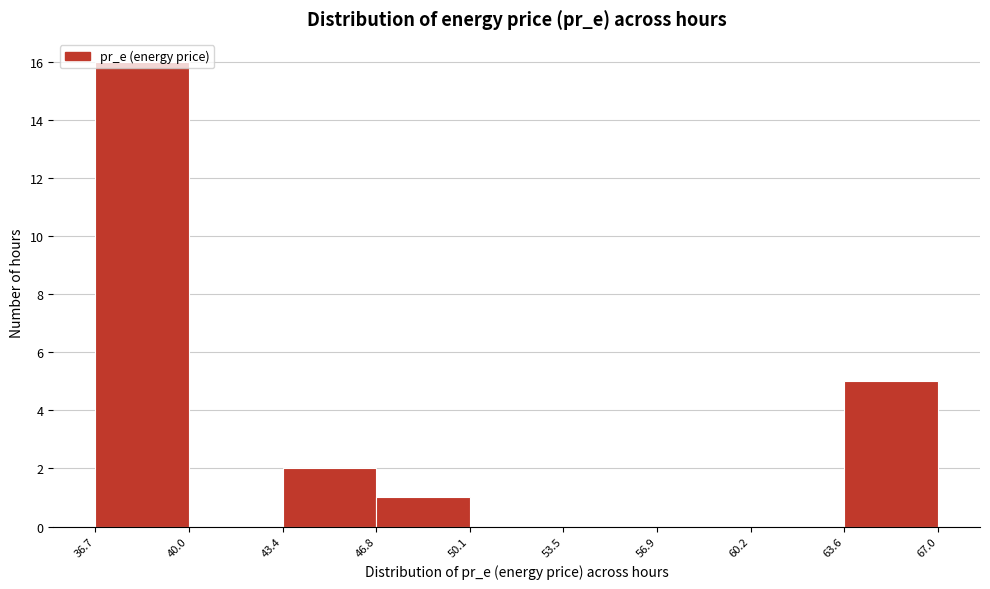

What is the height of the bar covering 63.6 to 67.0 on the x-axis? The values are not printed on the chart, so give them approximately, as read against the axis.

5